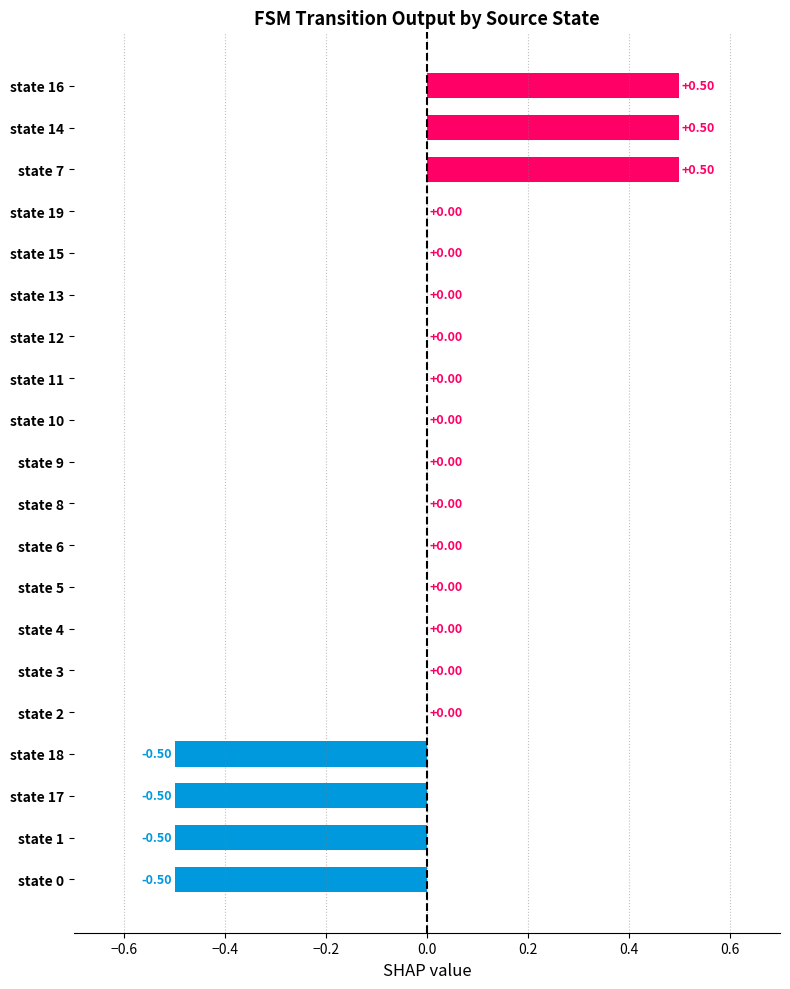

What is the sum of all values?

-0.5